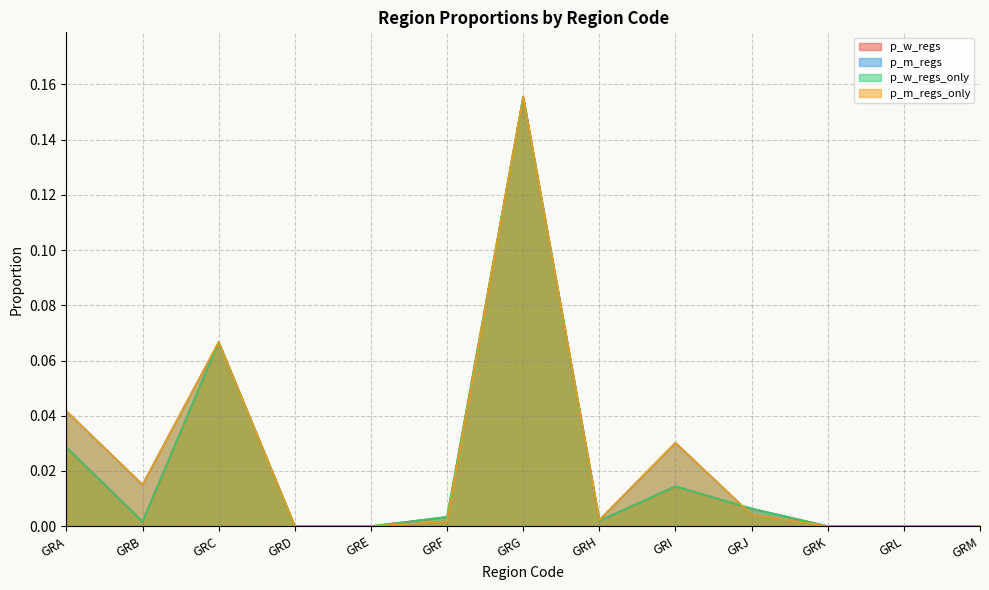

Rank the series at GRJ from highest to lowest value.

p_w_regs, p_w_regs_only, p_m_regs, p_m_regs_only